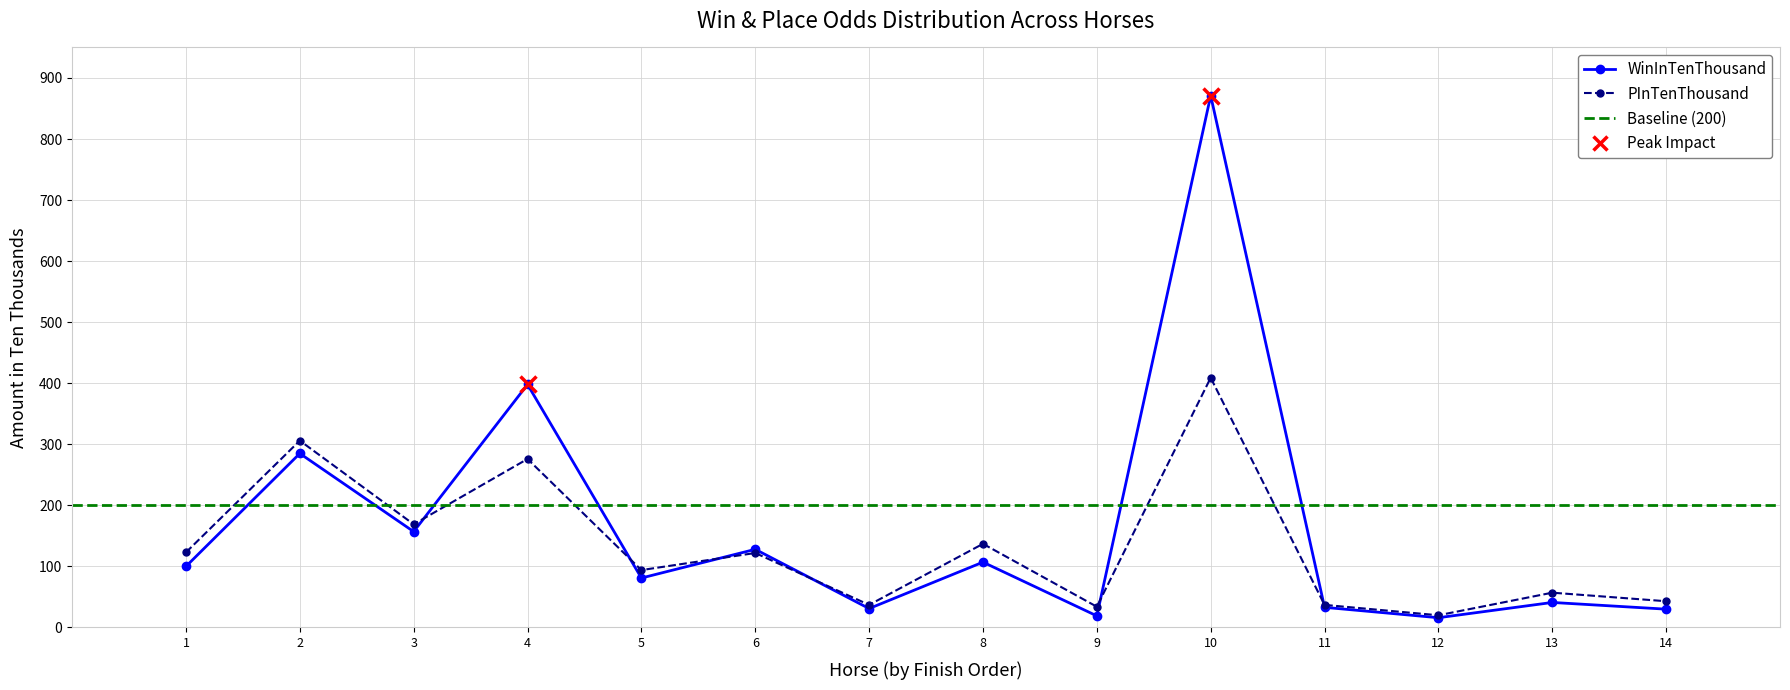

What is the difference between the WinInTenThousand values at 11 and 8?

74